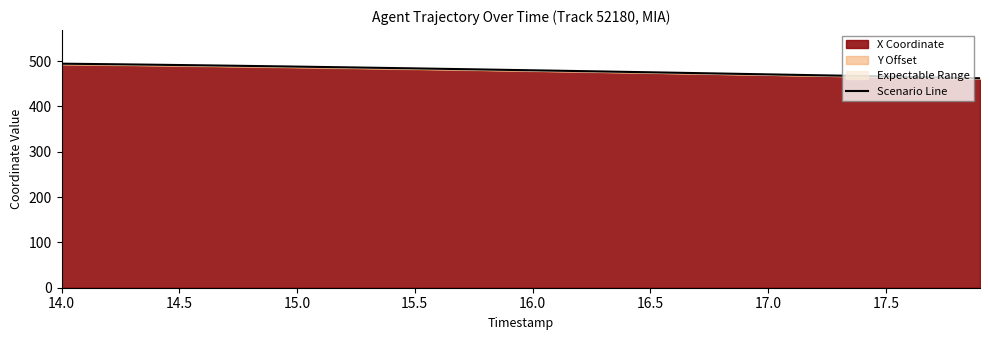

The Scenario Line series shows 160.4 at 17.5. True or false?

False